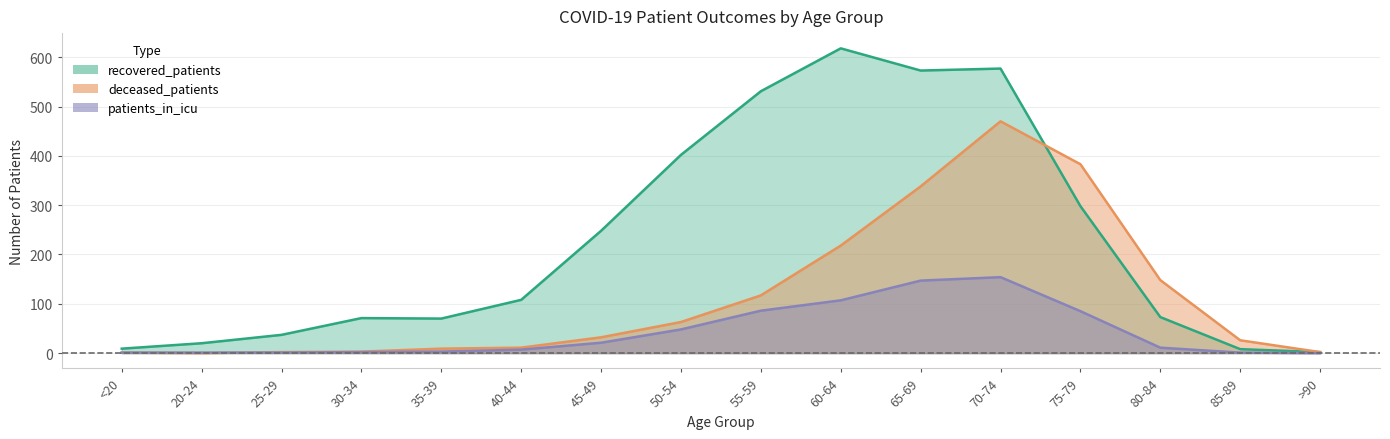

What is the greatest value displayed?

618